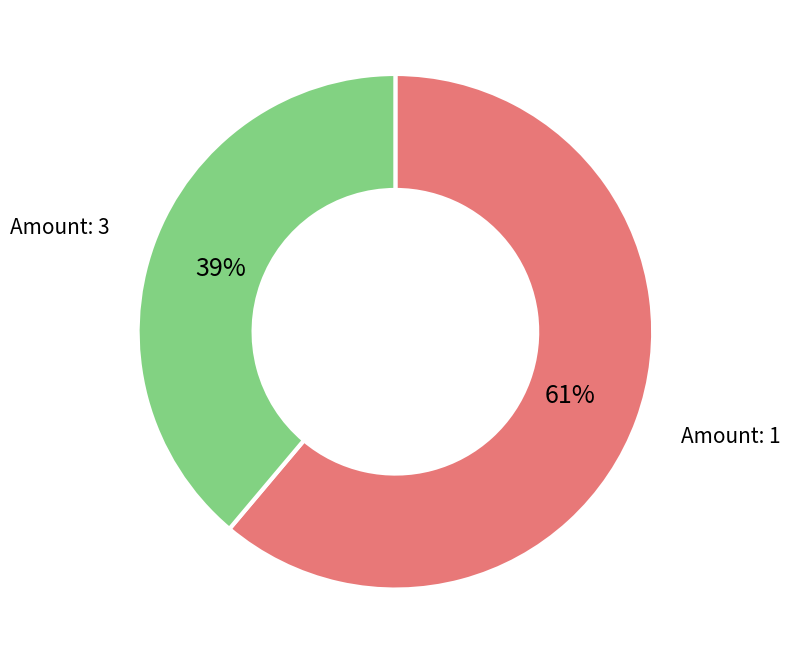

How many slices are in this pie chart?

2